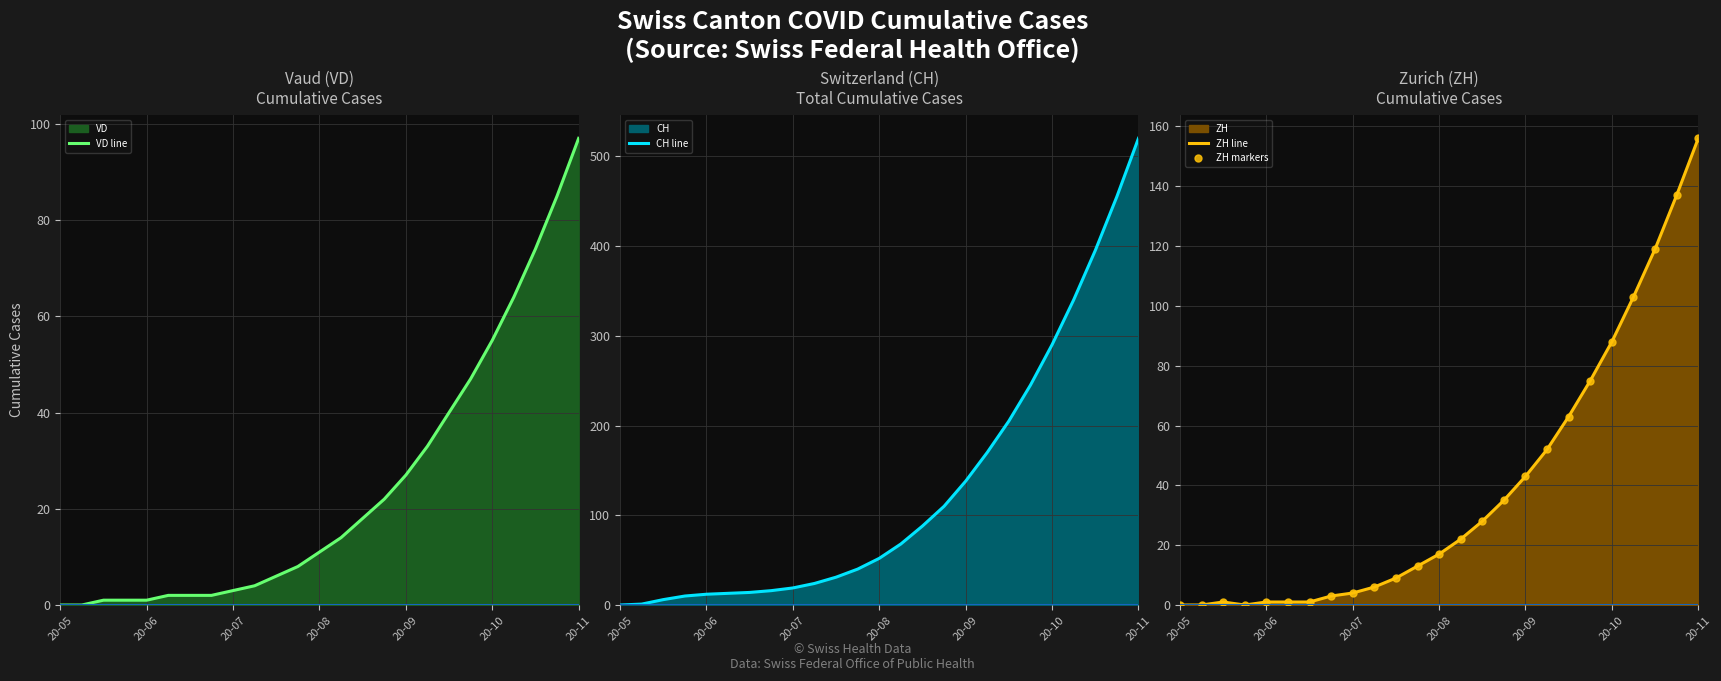

At which label does VD line reach its peak?

20-11